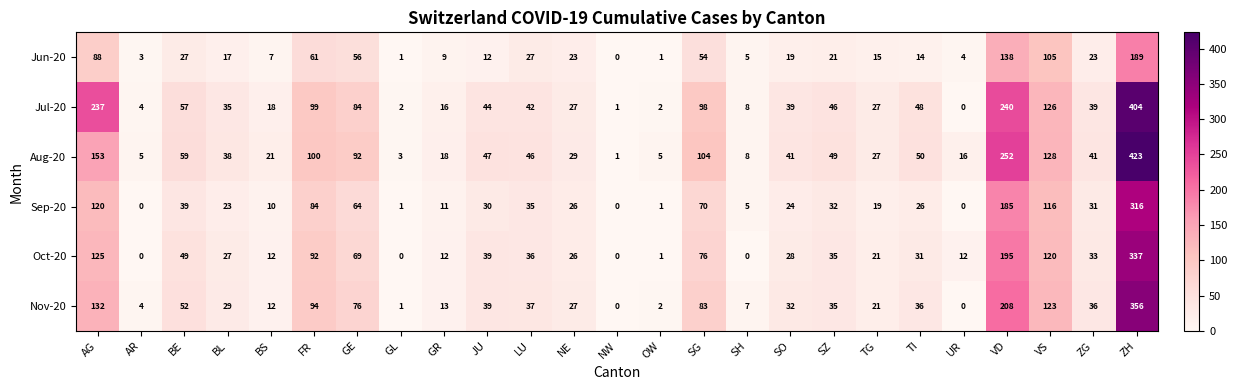

Where is Oct-20 nearest to the value 168?

VD